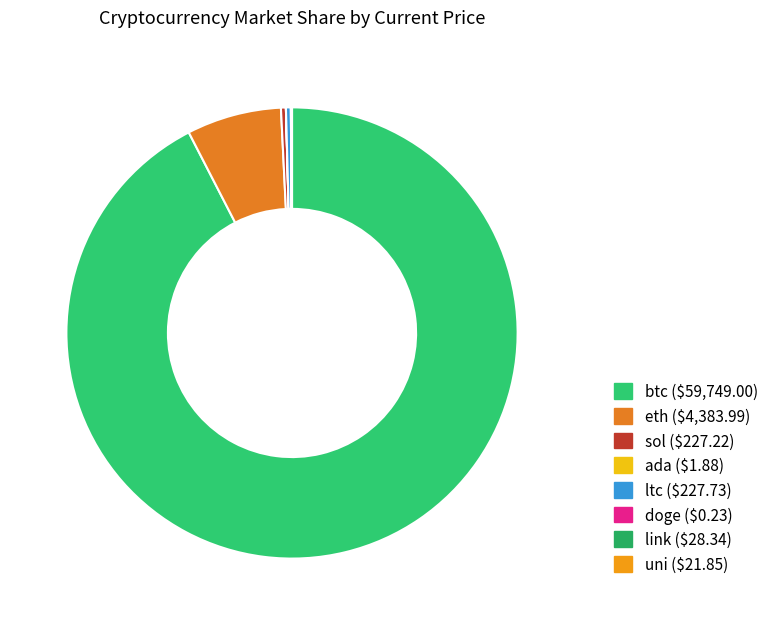

What is the largest slice in the pie chart?

btc